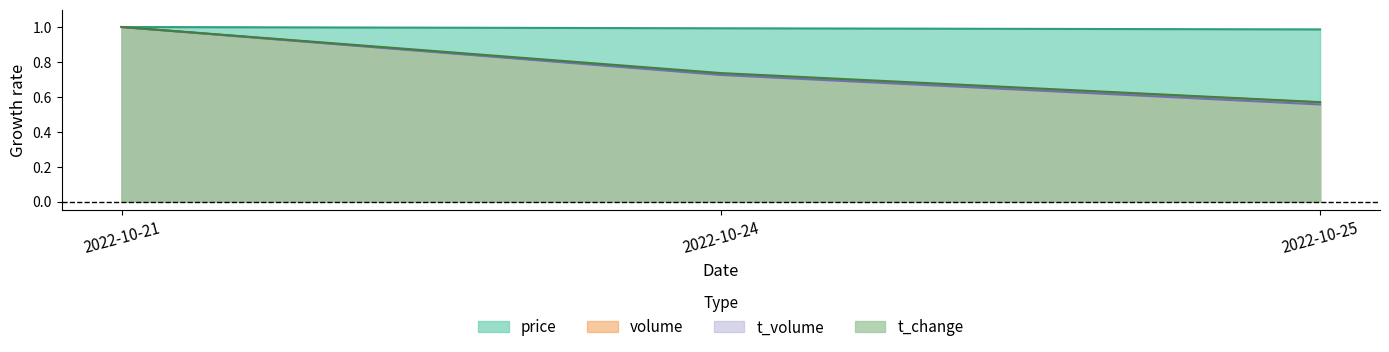

How many lines are shown in the chart?

4